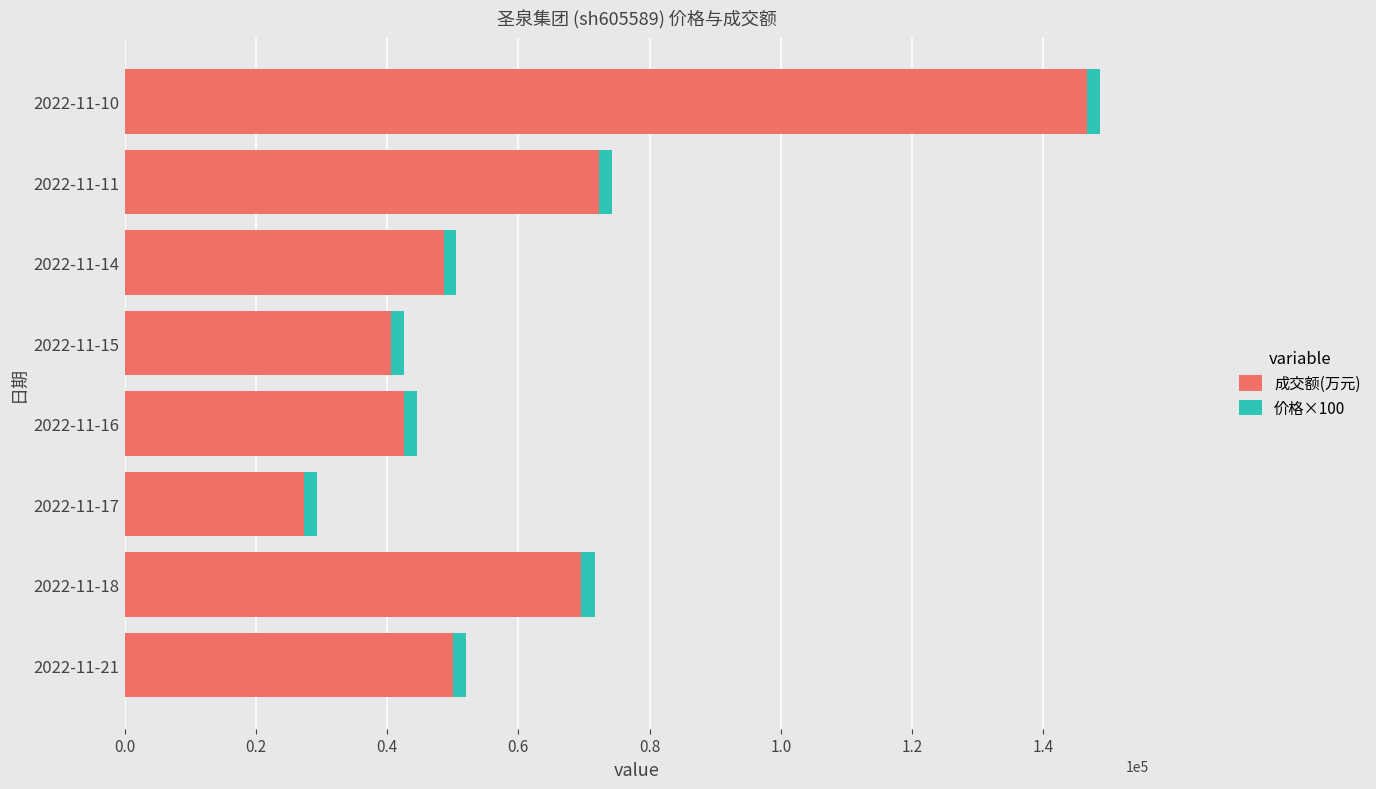

How many data points in 成交额(万元) are less than 49994?

4